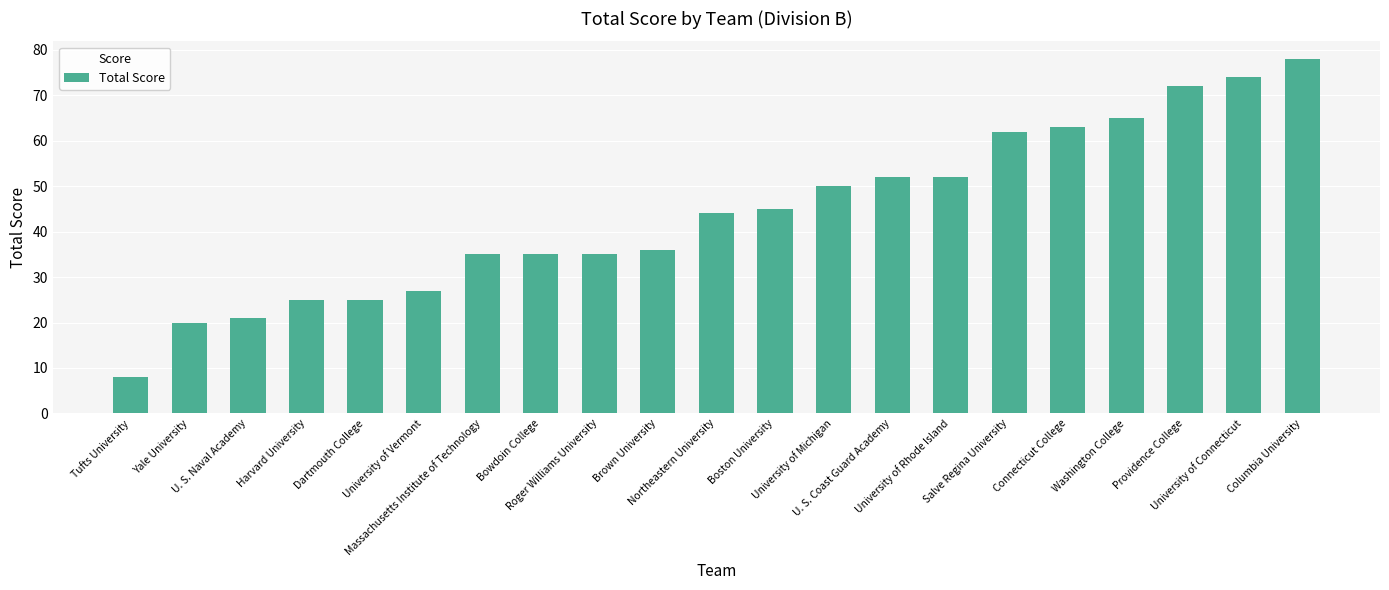

Which label corresponds to the smallest value in the chart?

Tufts University